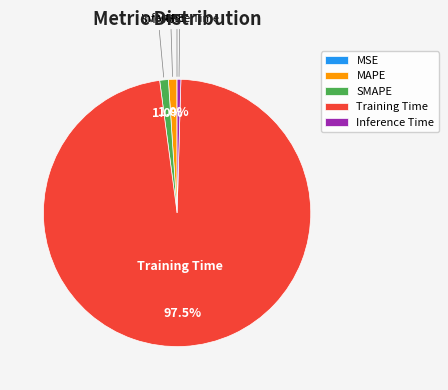

Which has a higher value, Inference Time or MAPE?

MAPE